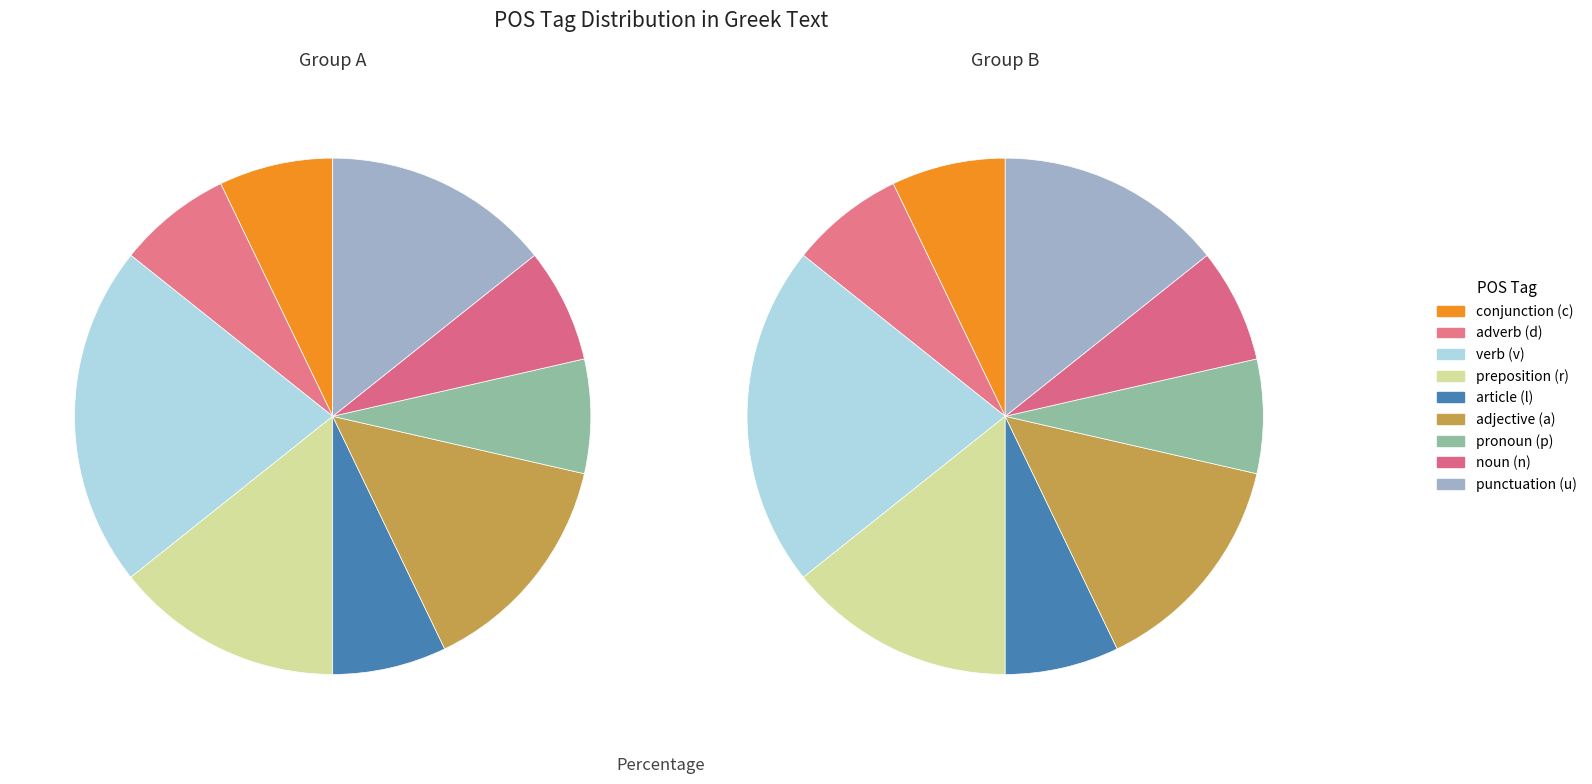

The v1saip--- slice represents 1% of the pie. True or false?

False